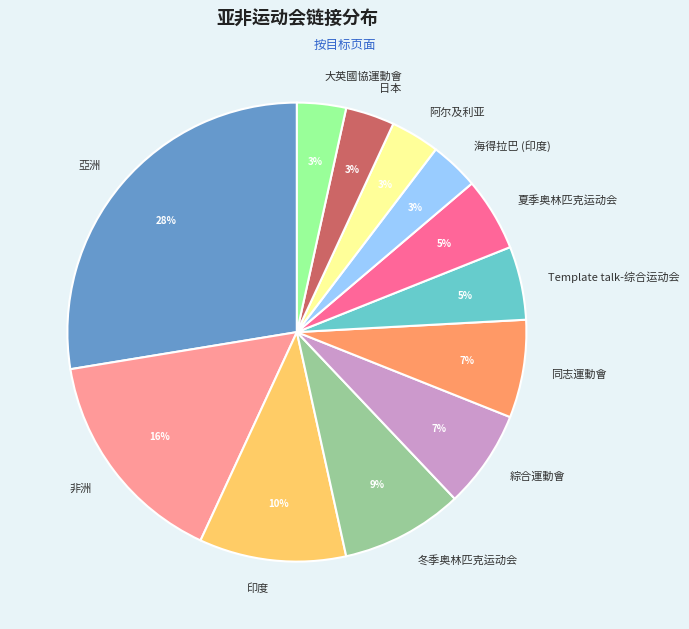

True or false: 夏季奥林匹克运动会 accounts for 5% of the total.

True